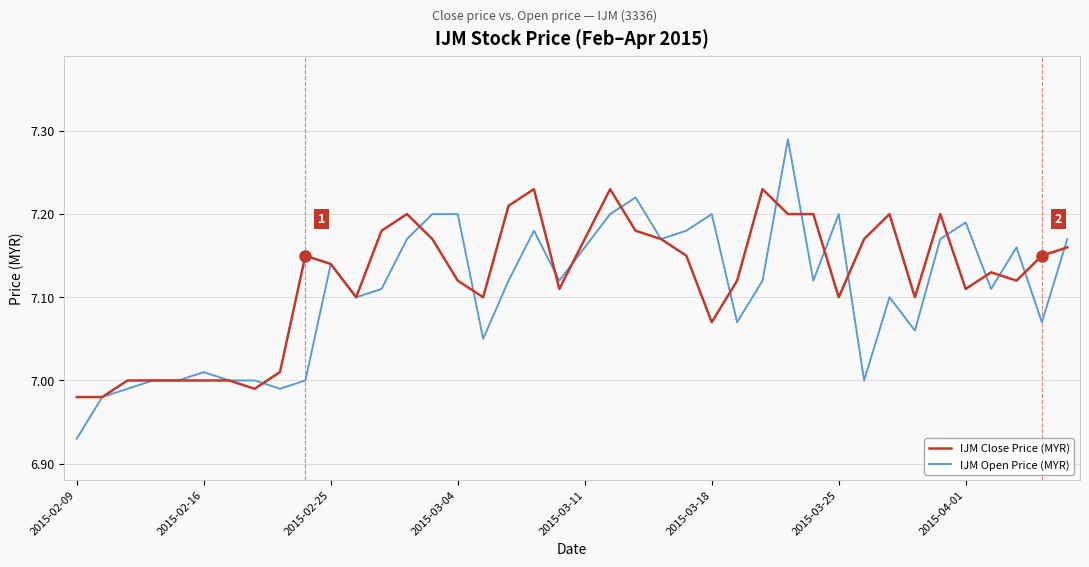

Which series has the widest spread of values?

IJM Open Price (MYR)